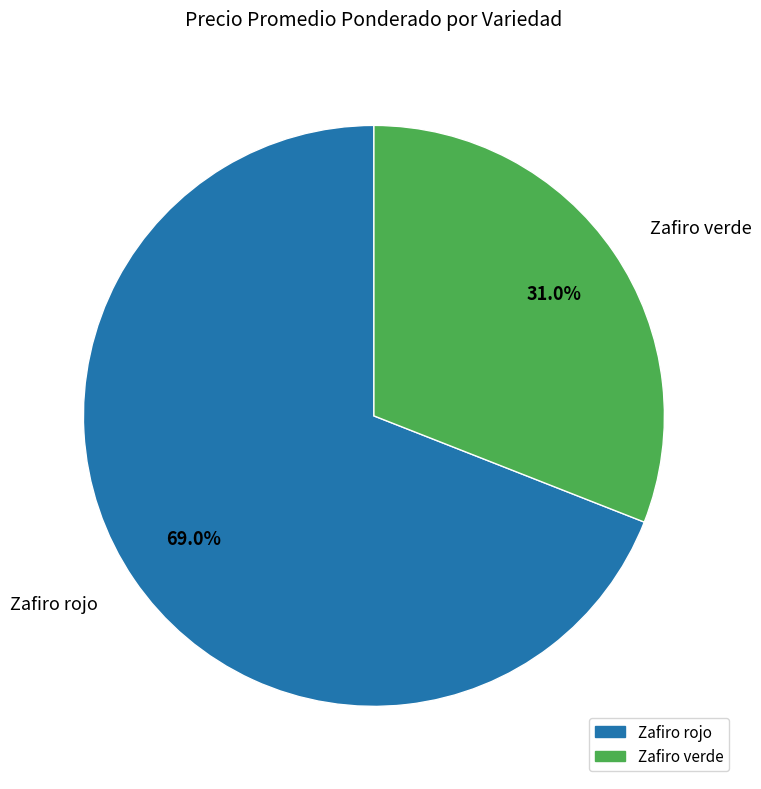

Is there a majority slice in this chart?

Yes